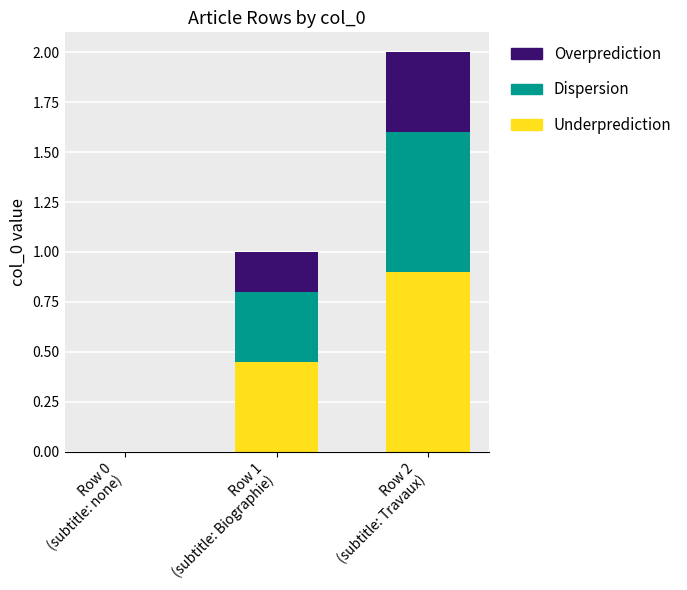

How many data points in Underprediction are above 0?

2